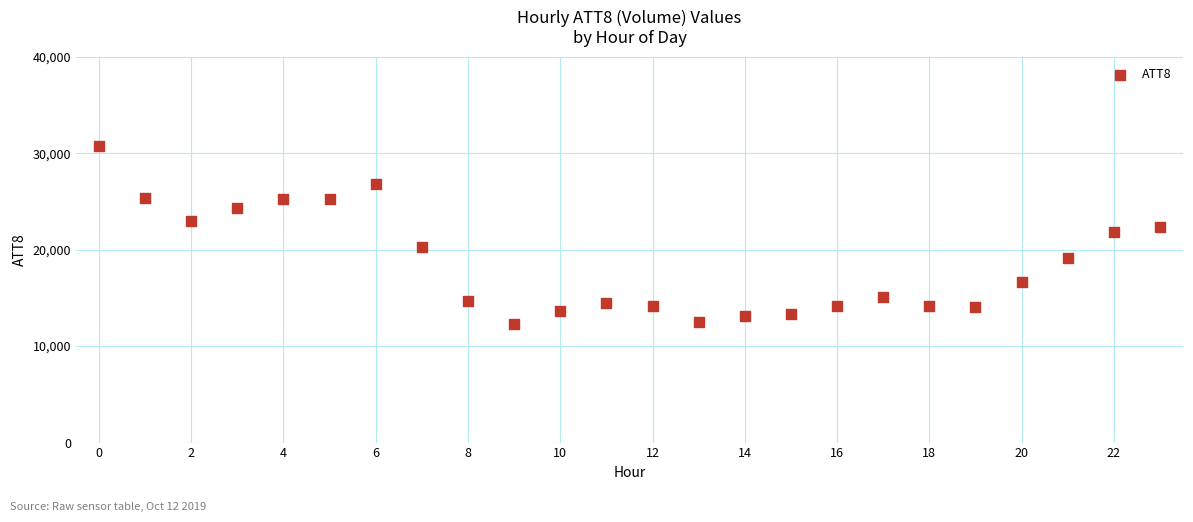

What is the range of Y values (max minus min)?

18400